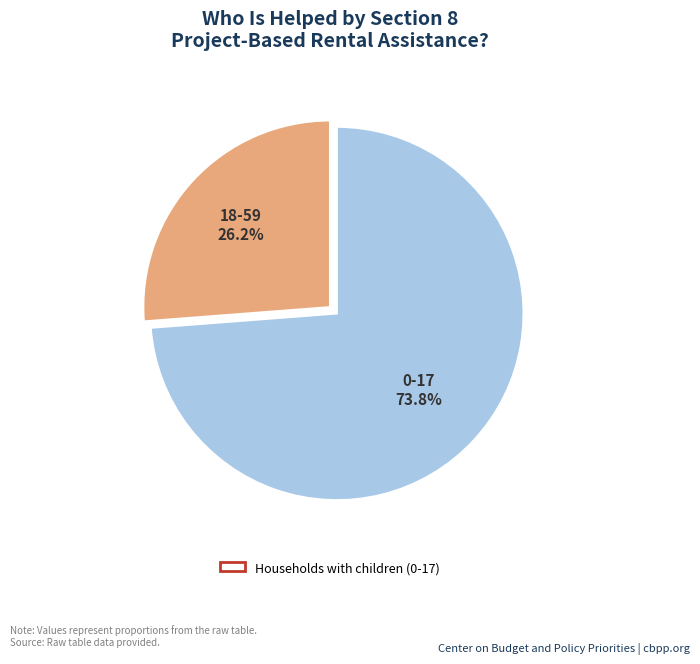

Which slice is the largest?

0-17